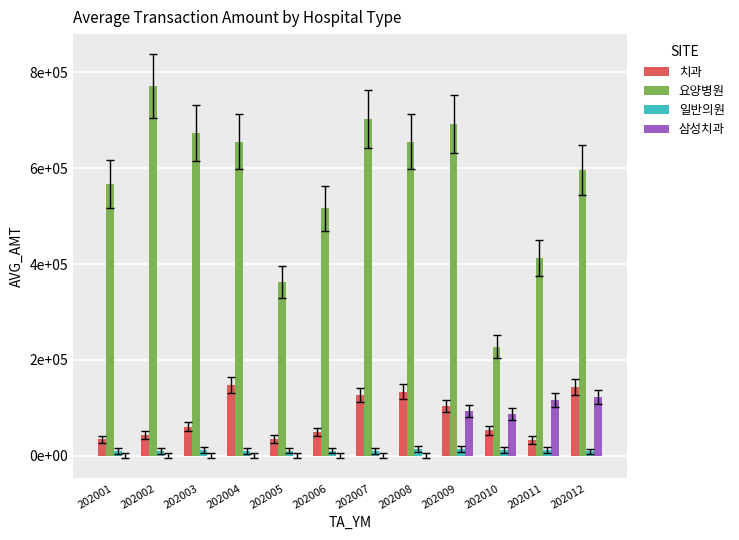

What is the spread (max minus min) of values at 202001?

567555